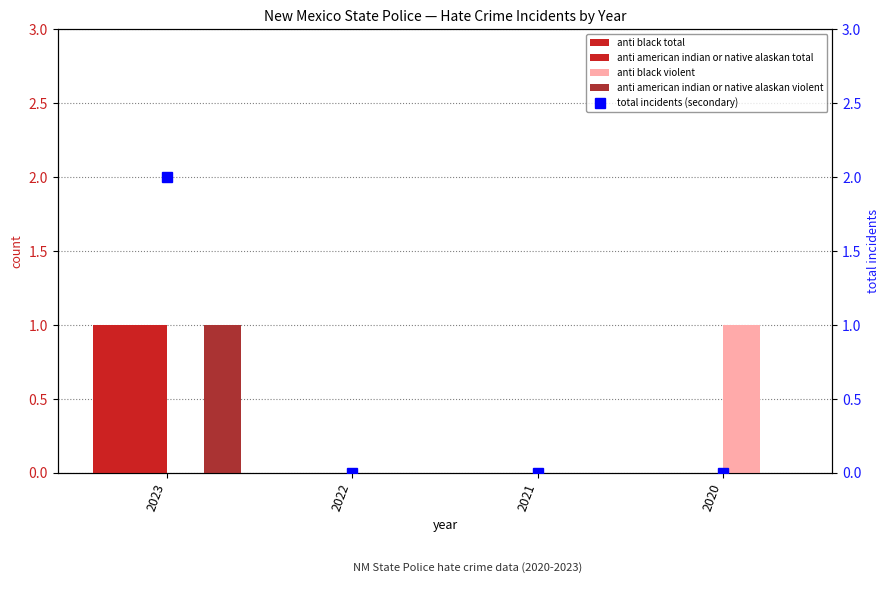

Are the bars grouped side by side (vs. stacked)?

Yes